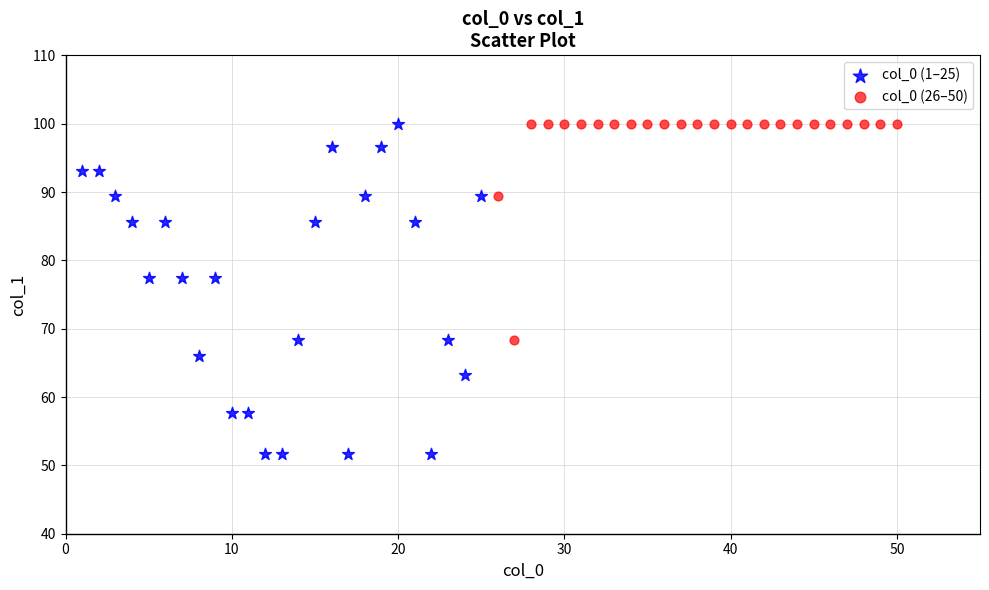

Which series has the widest spread of Y values?

col_0 (1–25)